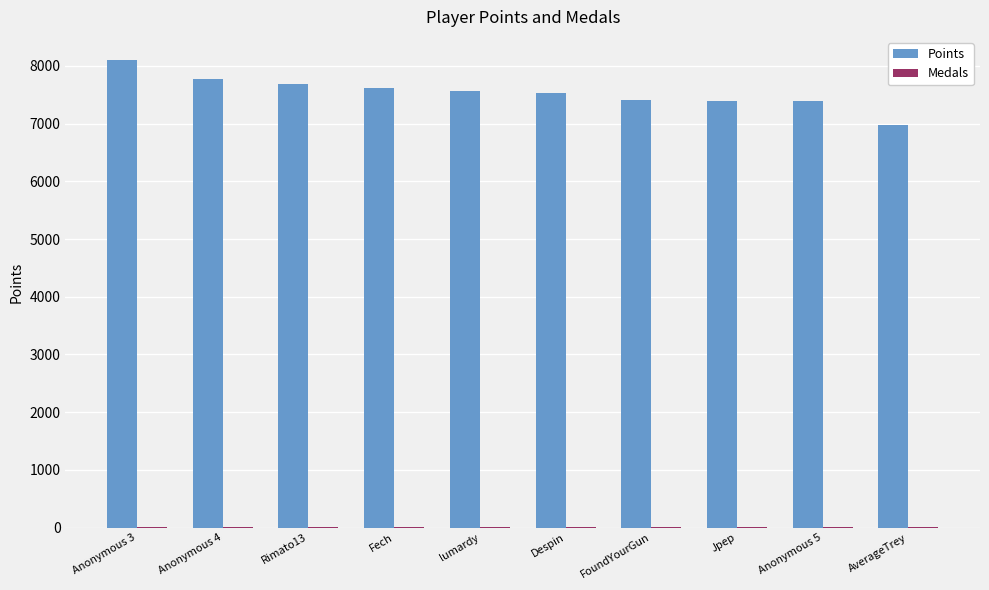

What is the greatest value displayed?

8098